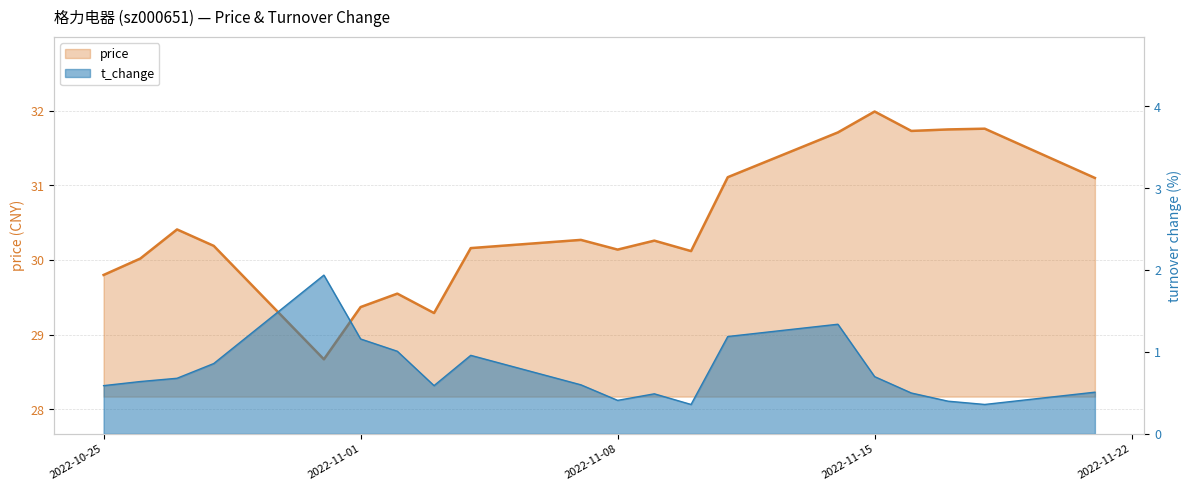

What value does the t_change series have at 2022-11-01?

1.2